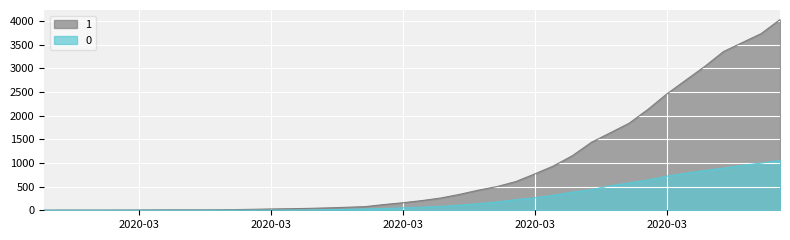

How many lines are shown in the chart?

2